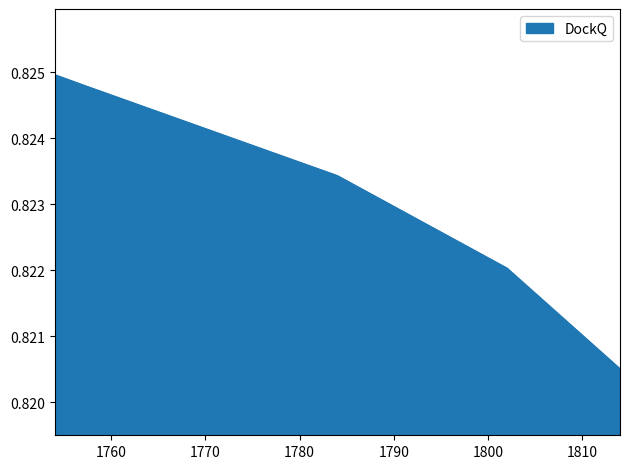

True or false: there are more than 1 points higher than both neighbors.

False